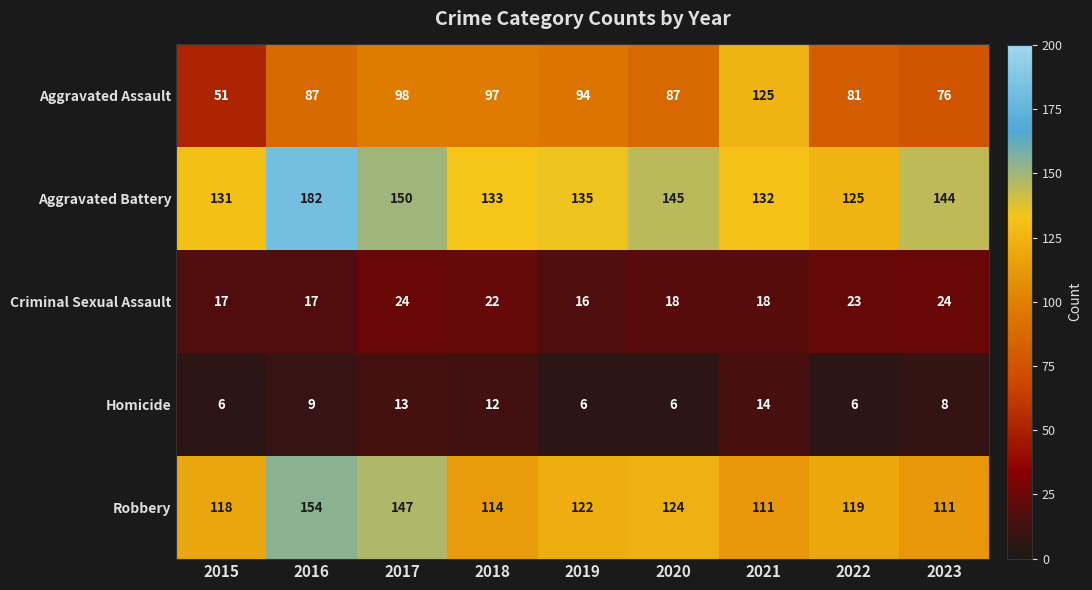

What is the difference between the maximum and minimum values in the Aggravated Battery series?

57